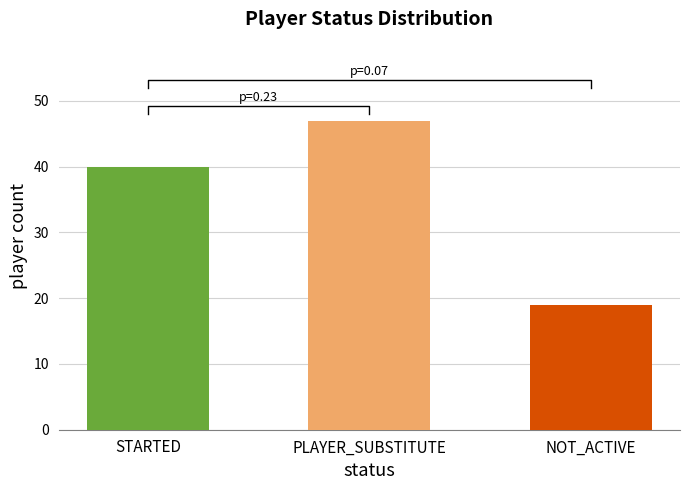

How many data points are above 40?

1